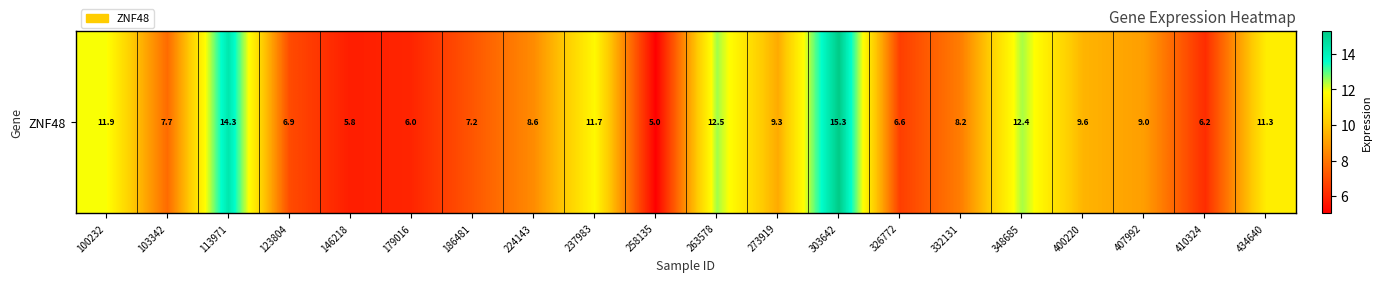

Which label corresponds to the largest value in the chart?

303642